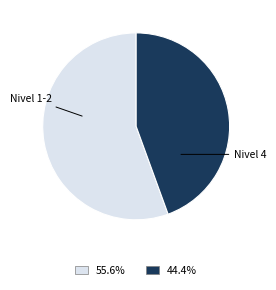

Is the sum of Nivel 1-2 and Nivel 4 greater than half?

Yes